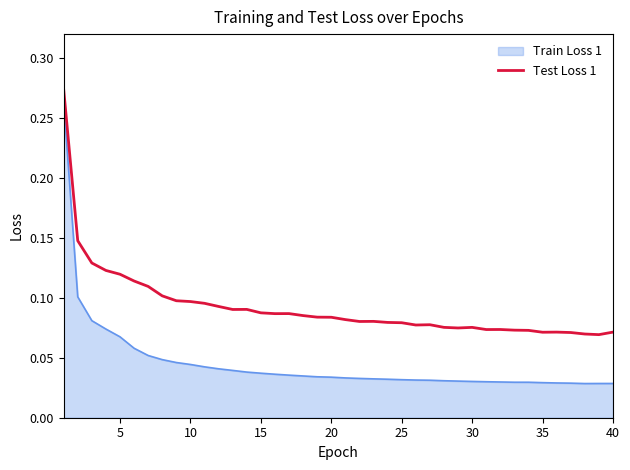

Which series has the largest range (max minus min)?

Train Loss 1